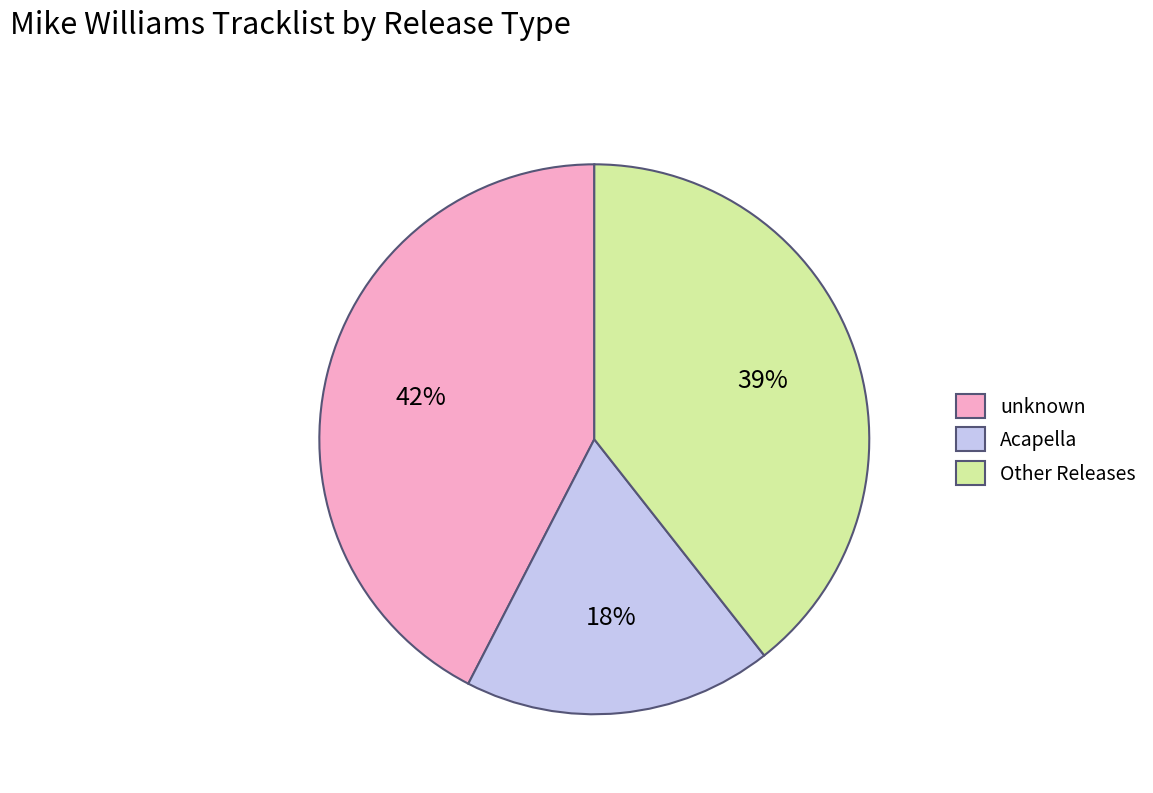

Is there any slice that represents more than half of the pie?

No